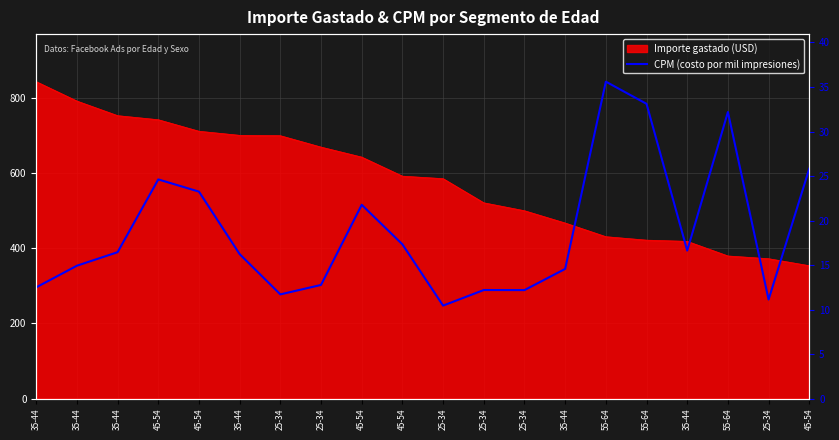

Between 35-44 and 25-34, which is larger?

35-44